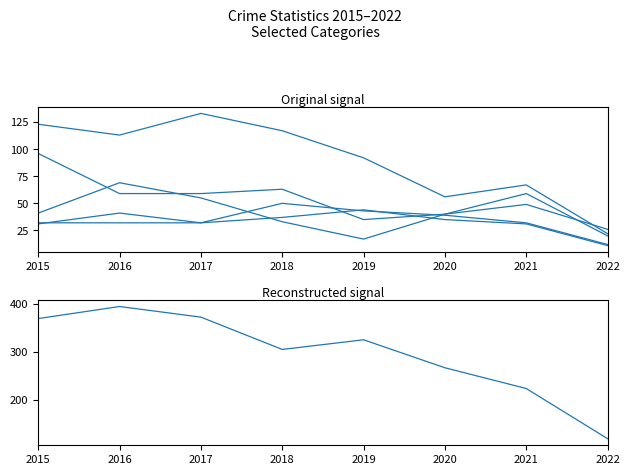

List the series in order of their peak value, highest first.

Theft, Burglary, Motor Vehicle Theft, Robbery, Aggravated Assault, Aggravated Battery